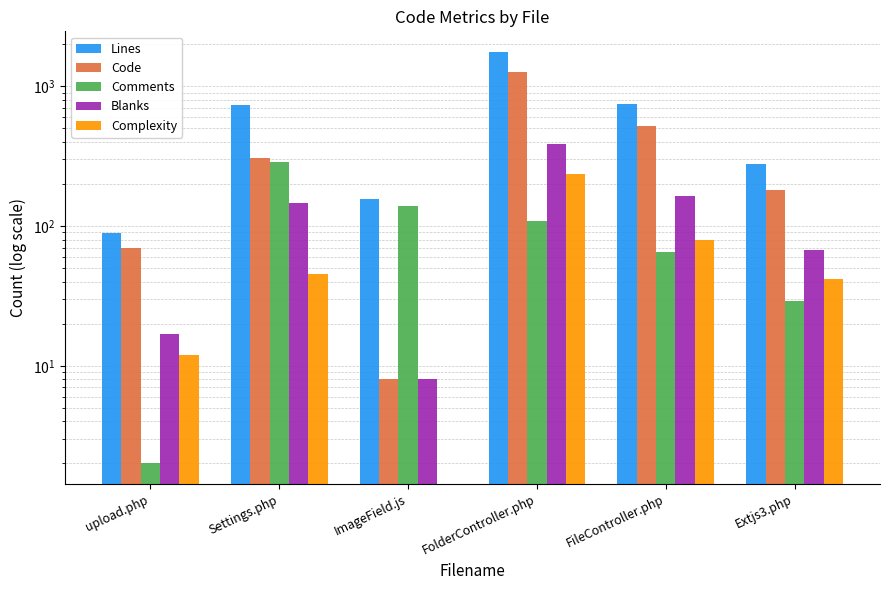

Is the value of Code at Extjs3.php greater than the value of Comments at ImageField.js?

Yes